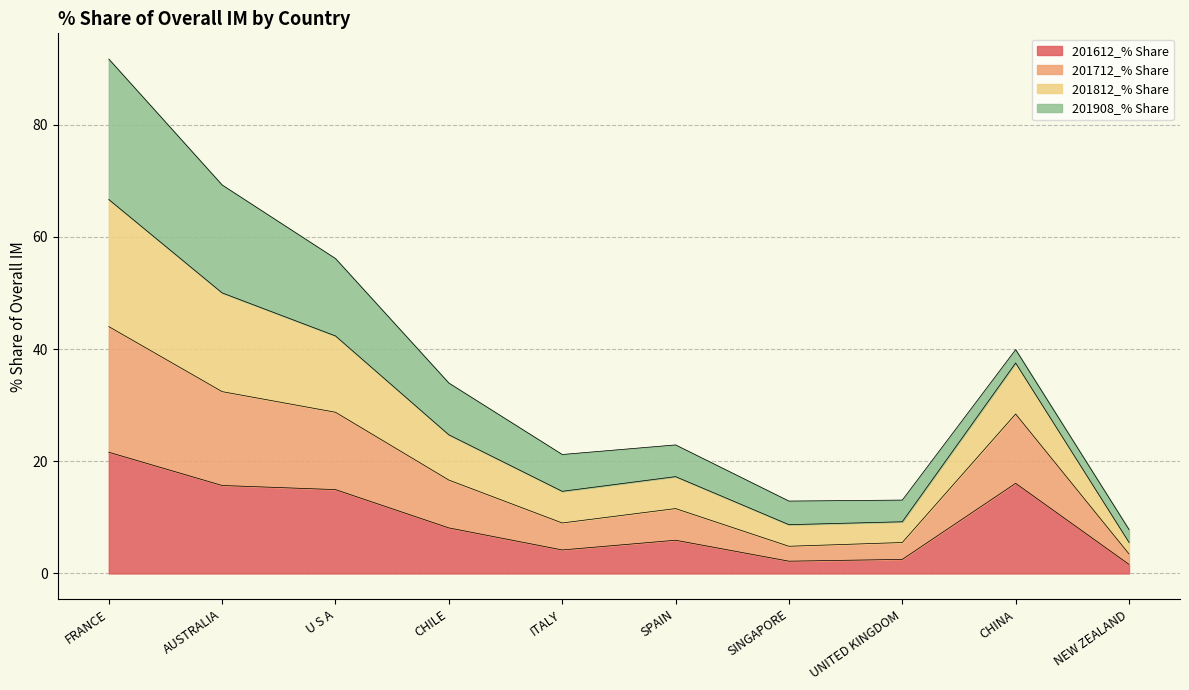

True or false: 201812_% Share and 201712_% Share intersect in this chart.

False